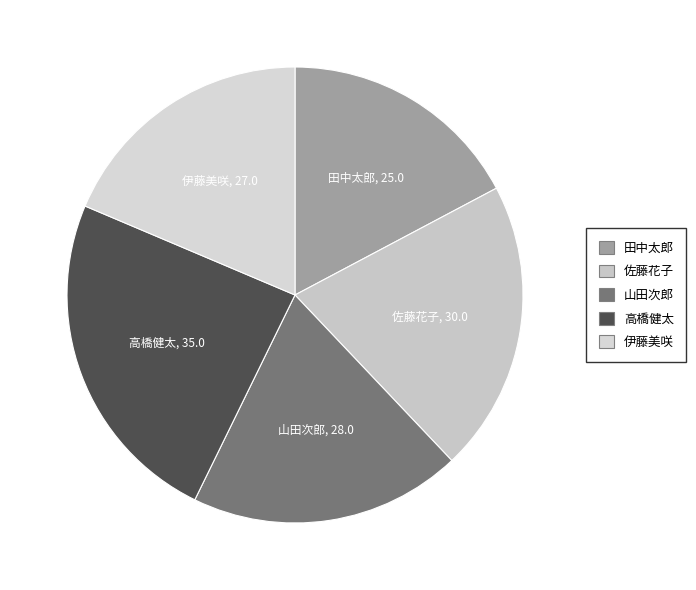

Rank the categories by value from highest to lowest.

高橋健太, 佐藤花子, 山田次郎, 伊藤美咲, 田中太郎